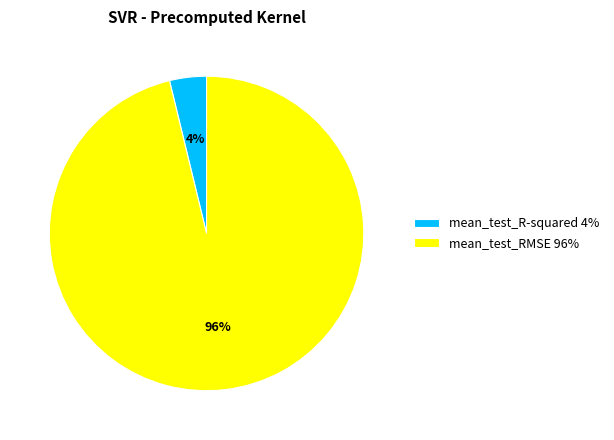

Do mean_test_RMSE 96% and mean_test_R-squared 4% together represent more than half of the pie?

Yes